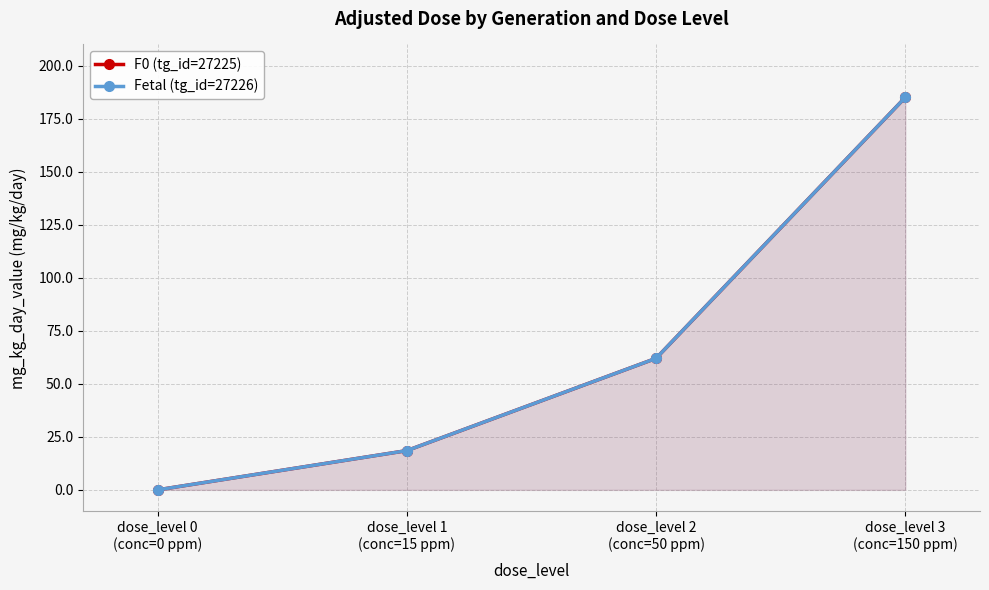

What value does the Fetal (tg_id=27226) series have at dose_level 1
(conc=15 ppm)?

18.5